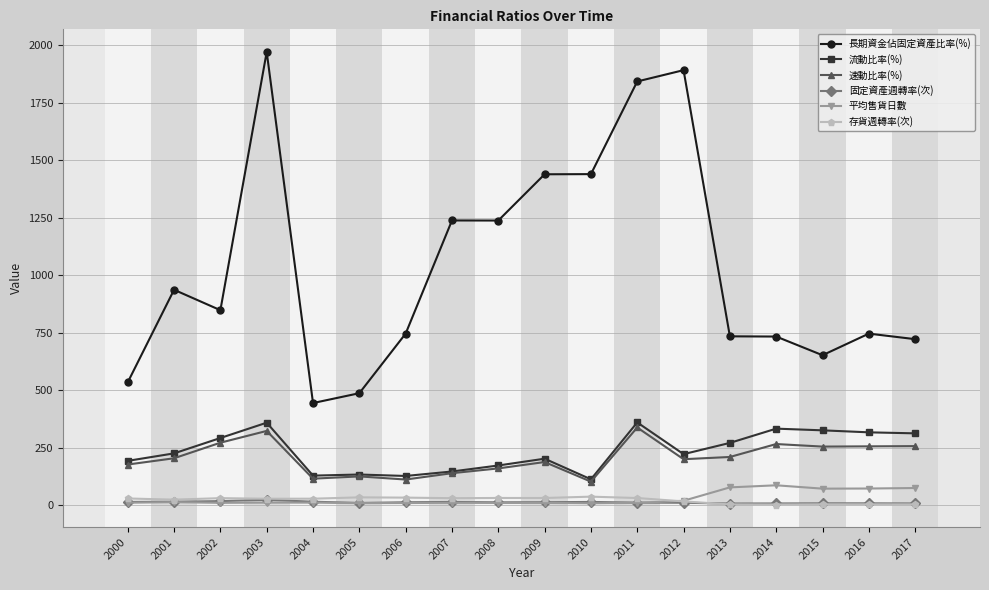

What is the minimum value shown in the chart?

4.2